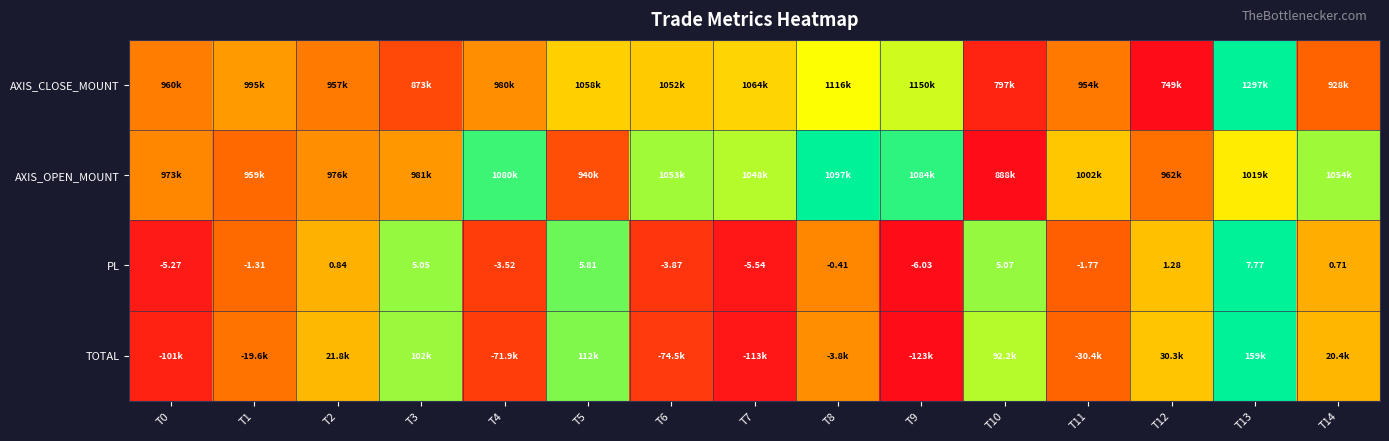

How many negative values does the PL series have?

8